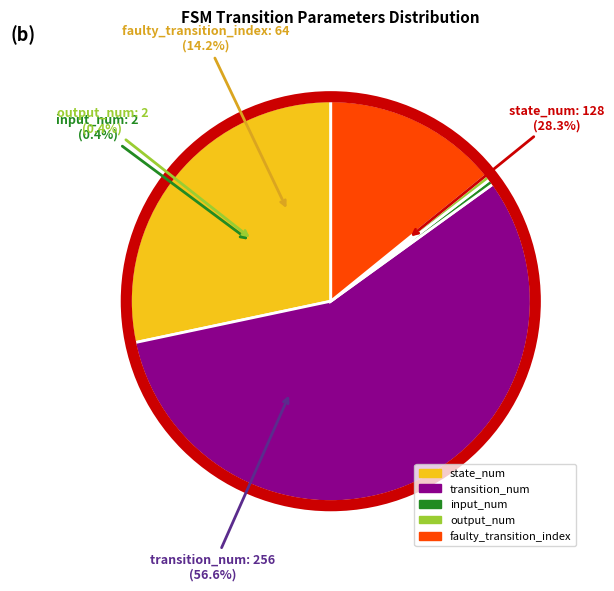

Count the number of slices in the pie.

5